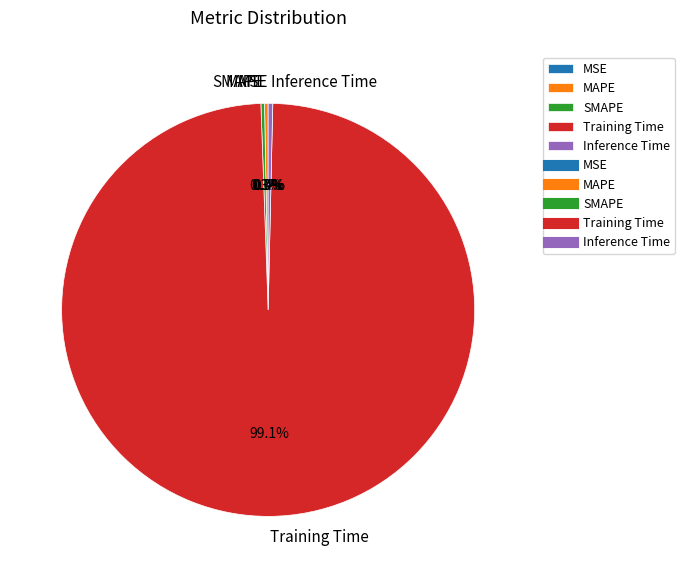

To the nearest percent, what is the combined percentage of Inference Time and SMAPE?

1%